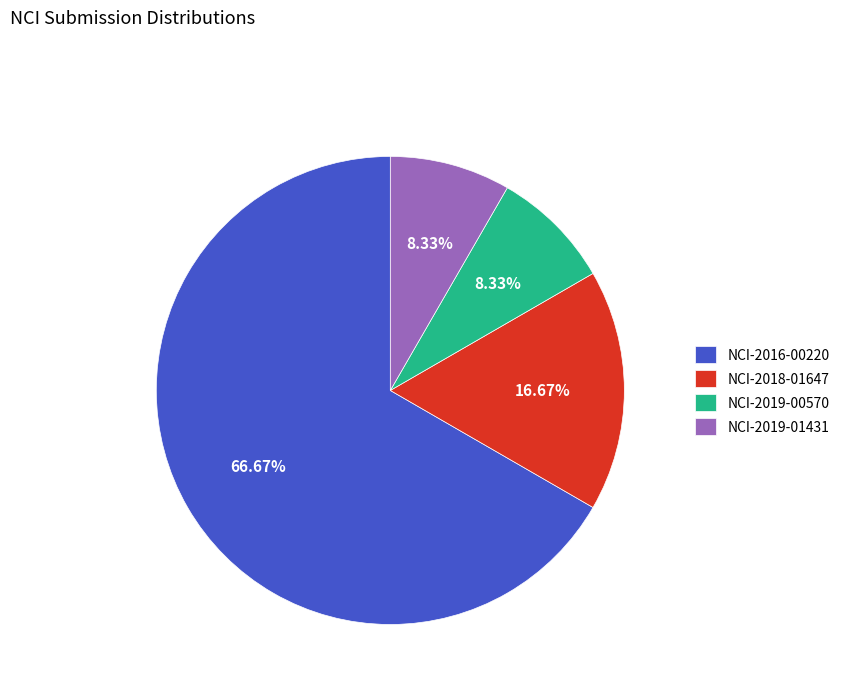

Between NCI-2019-00570 and NCI-2018-01647, which is larger?

NCI-2018-01647